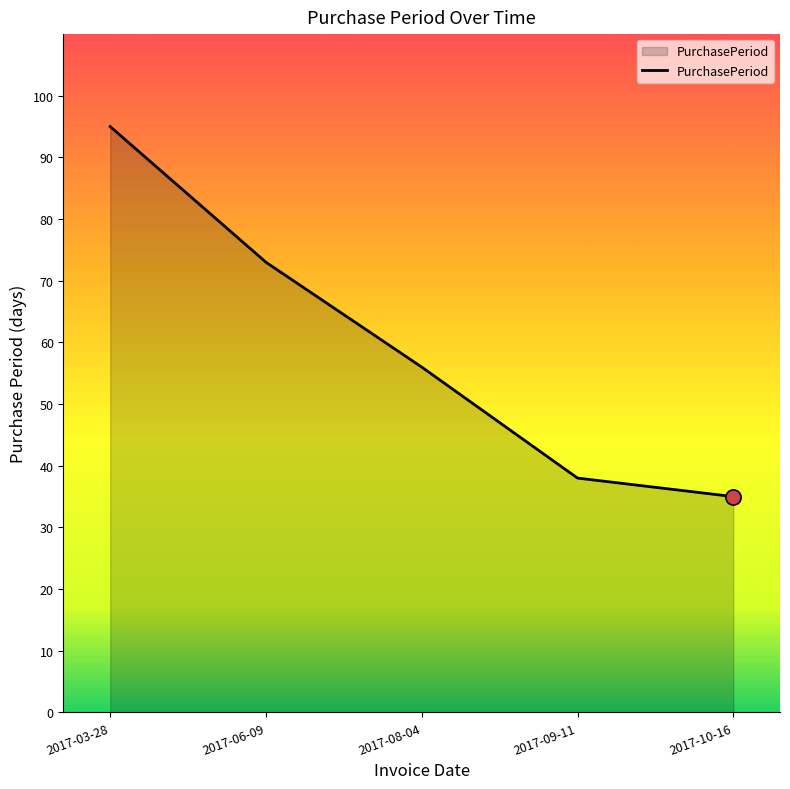

Approximately how many times larger is the value at 2017-10-16 compared to 2017-08-04?

0.6